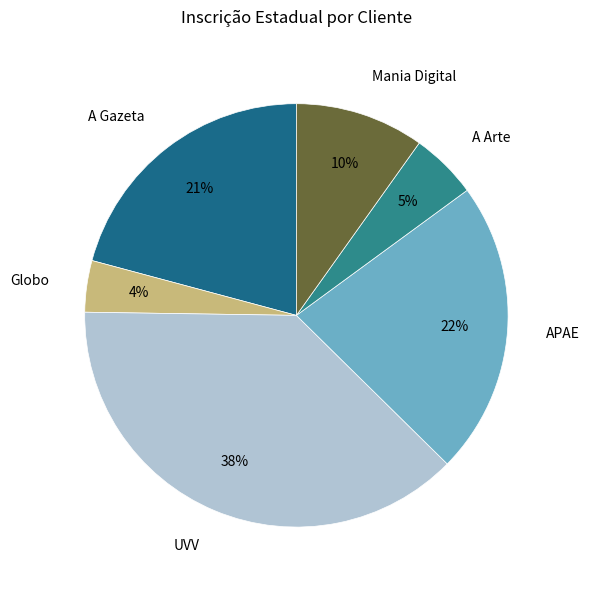

Approximately how many times larger is the value at A Arte compared to UVV?

0.1